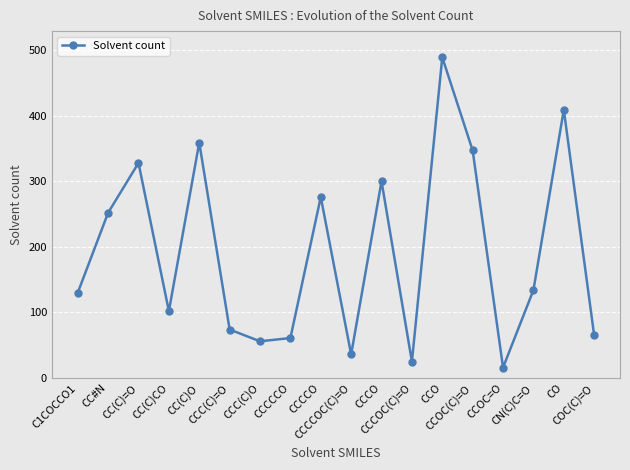

The chart shows a value of 16 at CCOC=O. True or false?

True